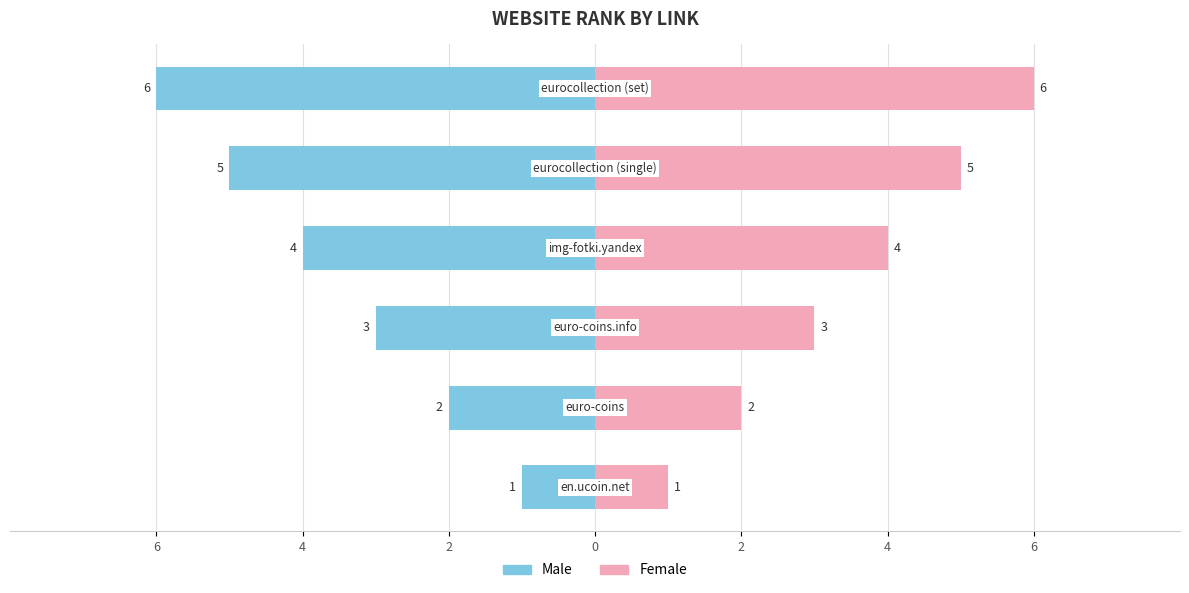

Is the value of Male at 4 greater than the value of Female at 6?

No